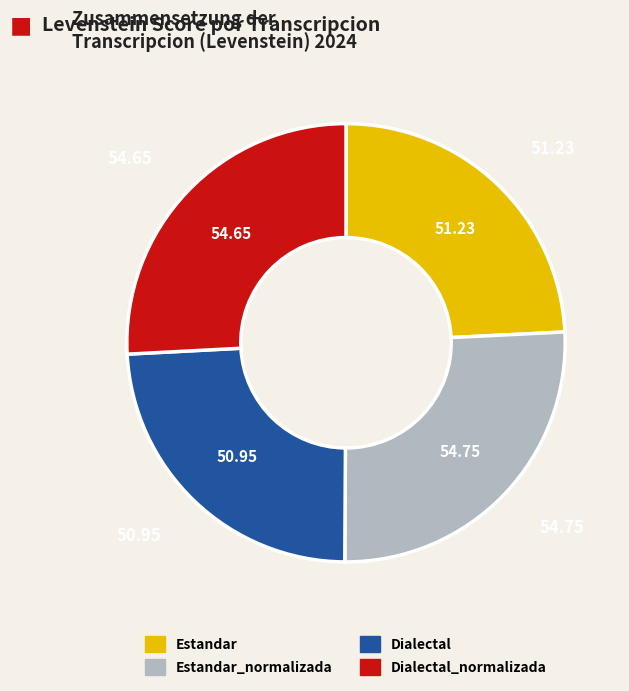

Is there any slice that represents more than half of the pie?

No